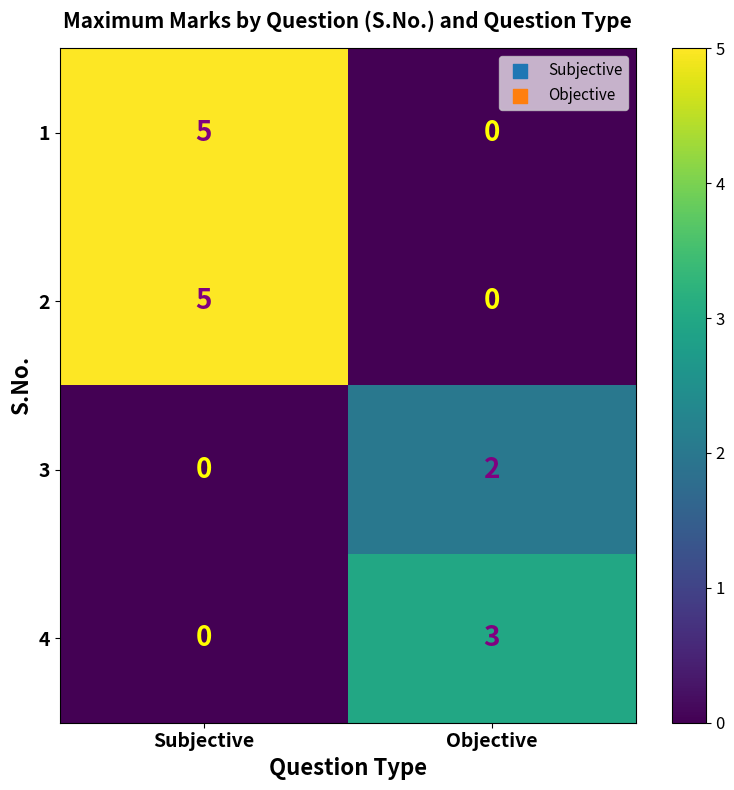

Where is 4 nearest to the value 1?

Subjective